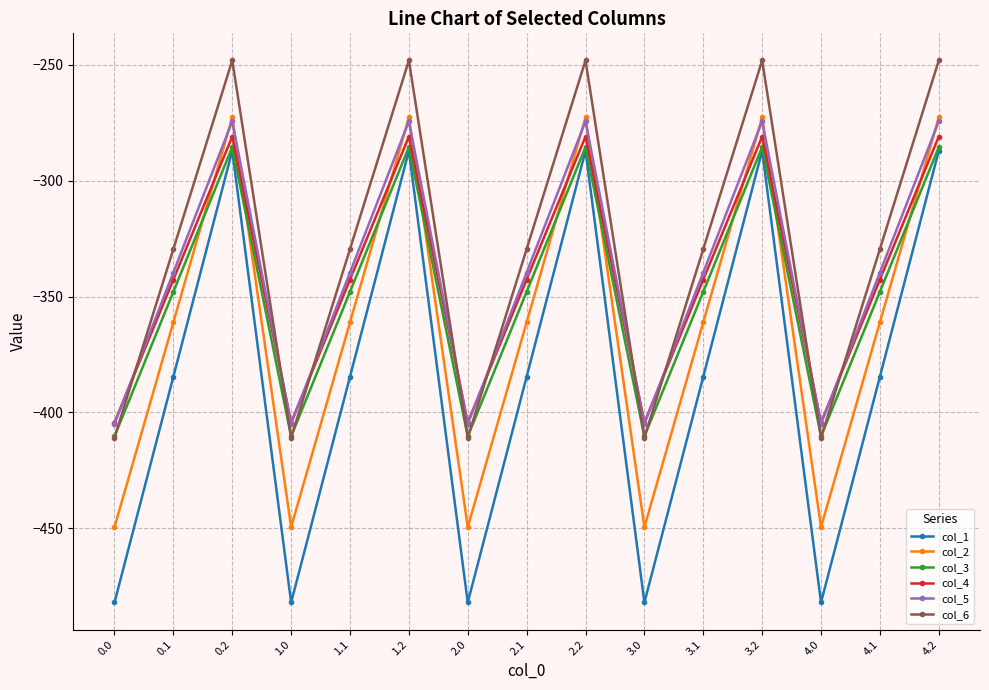

How many data points in col_6 are above -329?

5